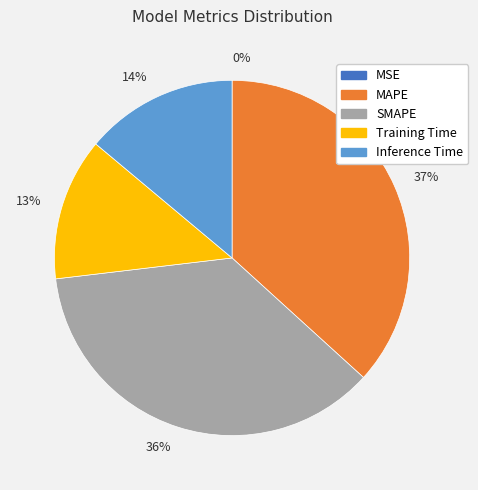

What percentage is the 14% slice, to the nearest percent?

14%